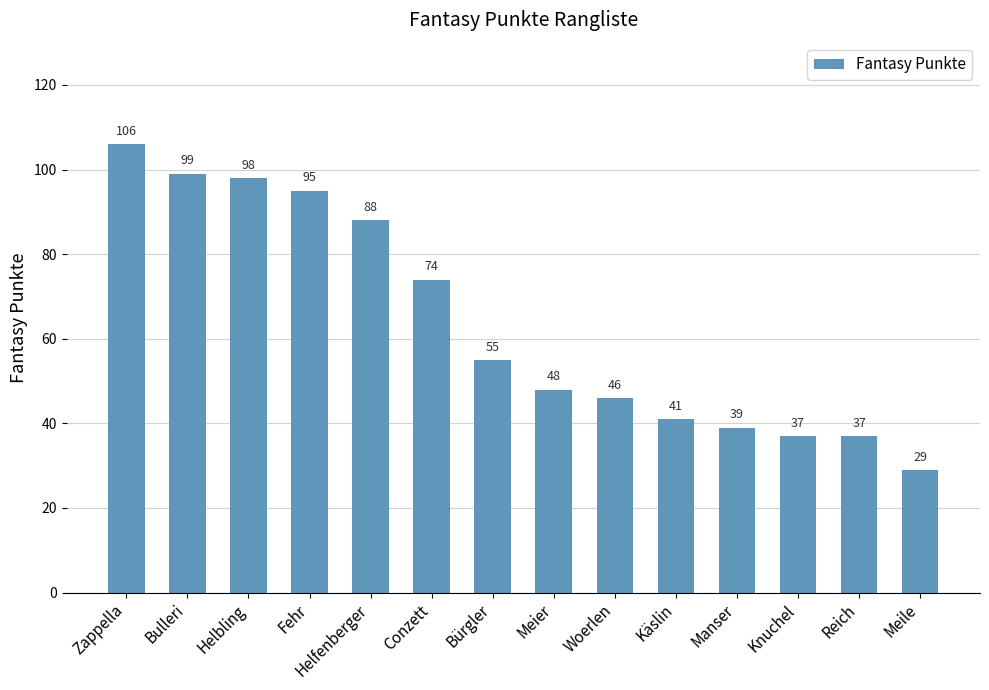

Where is the data nearest to the value 67?

Conzett